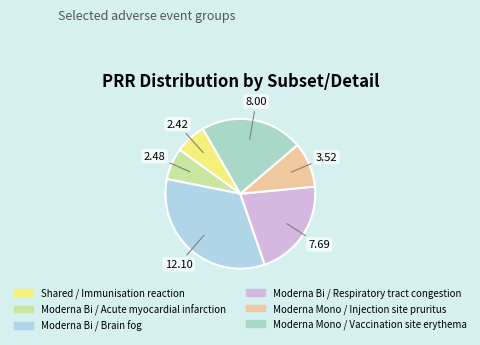

What percentage is the Moderna Bi / Acute myocardial infarction slice, to the nearest percent?

7%